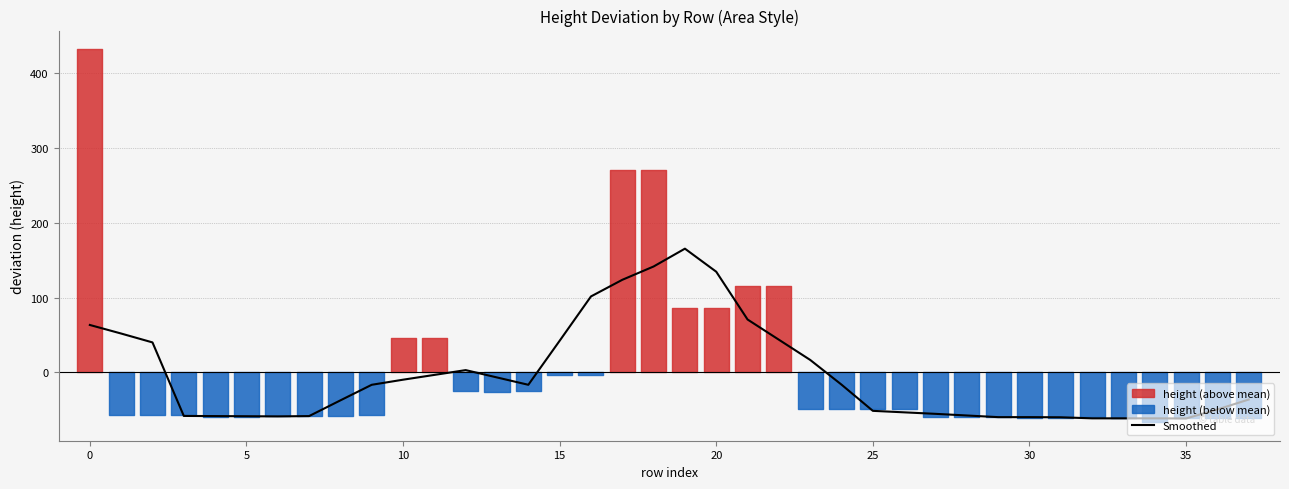

What is the greatest value displayed?

165.4